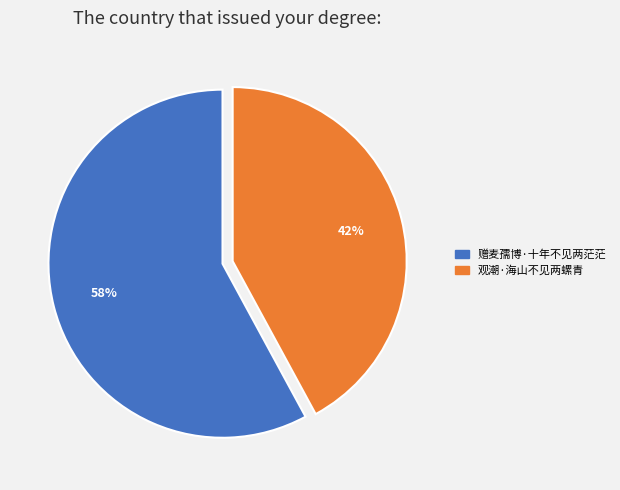

To the nearest percent, what is the difference between the 观潮·海山不见两螺青 and 赠麦孺博·十年不见两茫茫 slice percentages?

16%